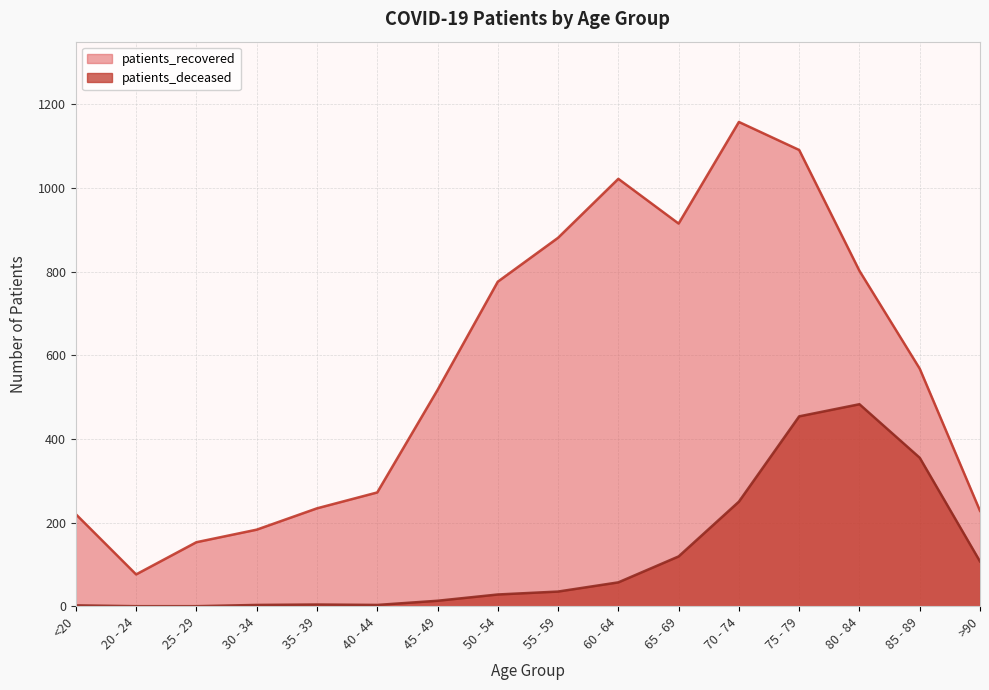

True or false: patients_recovered and patients_deceased intersect in this chart.

False